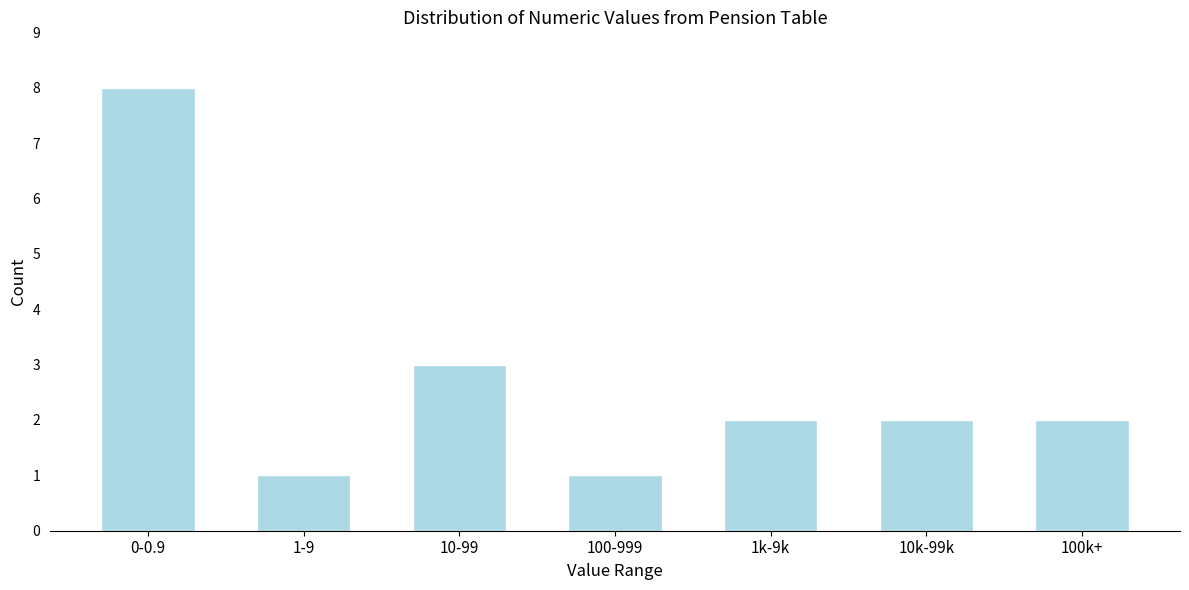

Reading left to right, transcribe all the data shown in this chart.

8	1	3	1	2	2	2